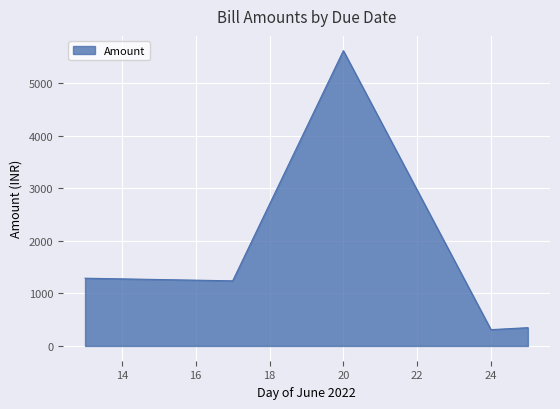

How many interior local peaks (higher than both neighbors) does the data have?

1